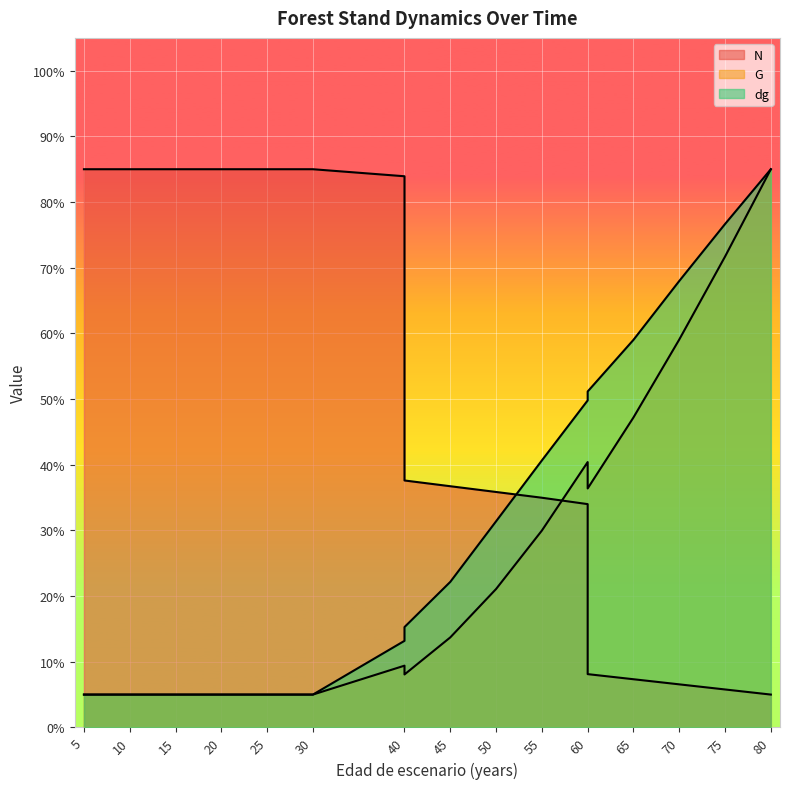

At how many categories does at least one series exceed 81?

10